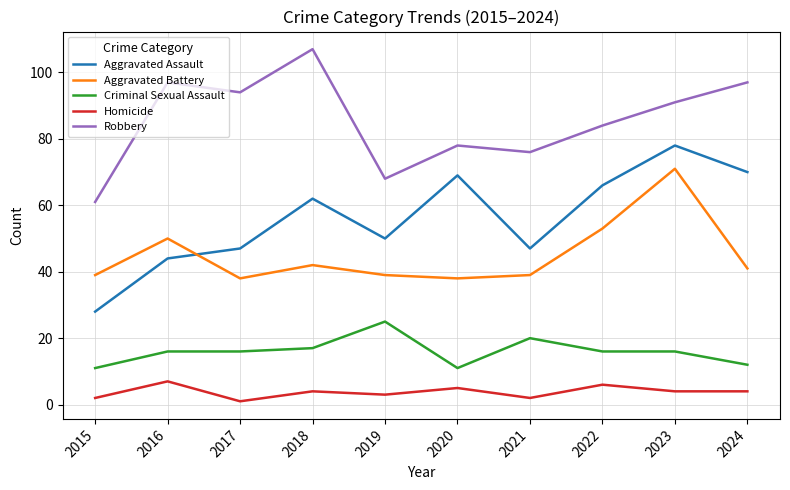

Where is Robbery nearest to the value 84?

2022